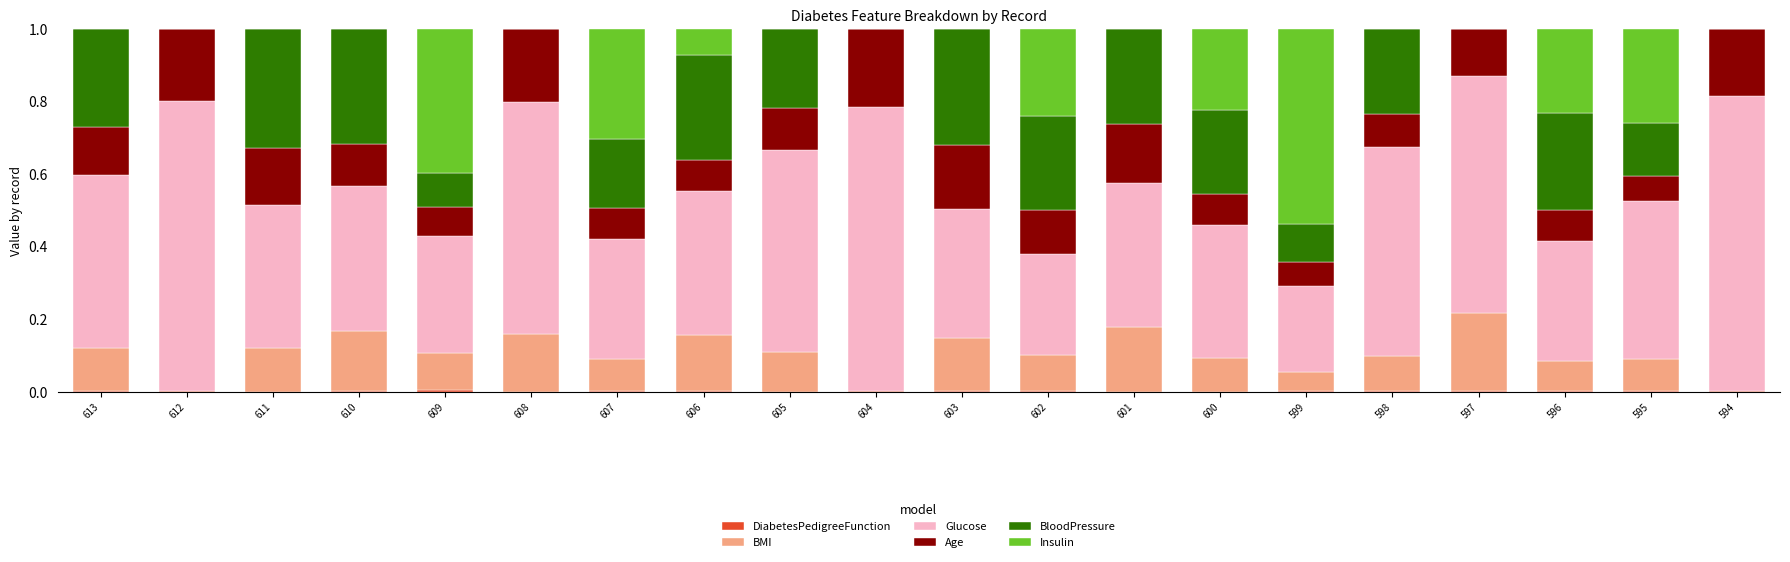

Is it true that Glucose equals 0.4 at 610?

True